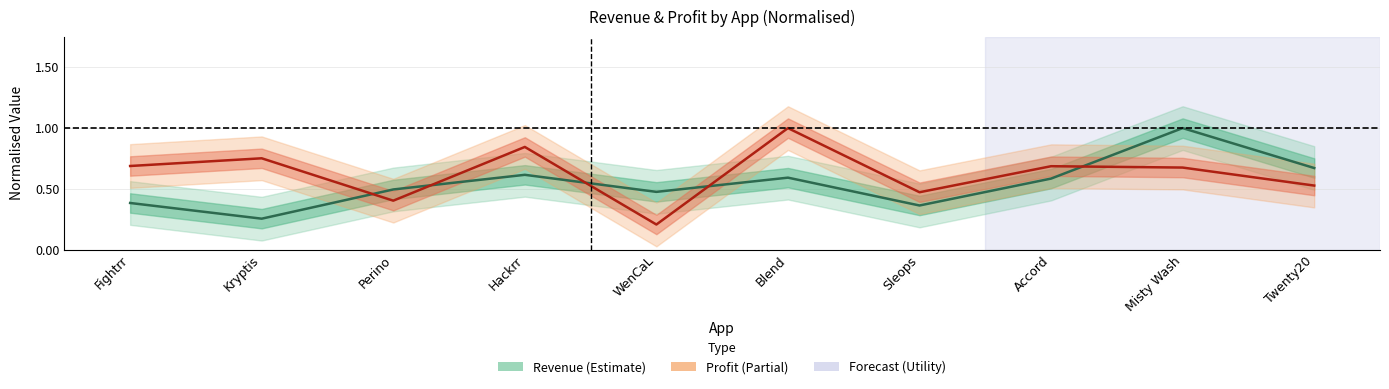

Which series ends up on top after the final intersection of Profit and Revenue?

Revenue